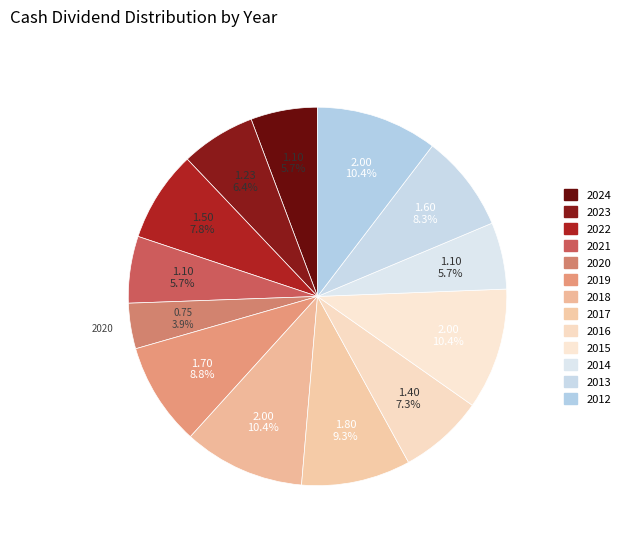

To the nearest percent, what percentage of the pie is 2019?

9%